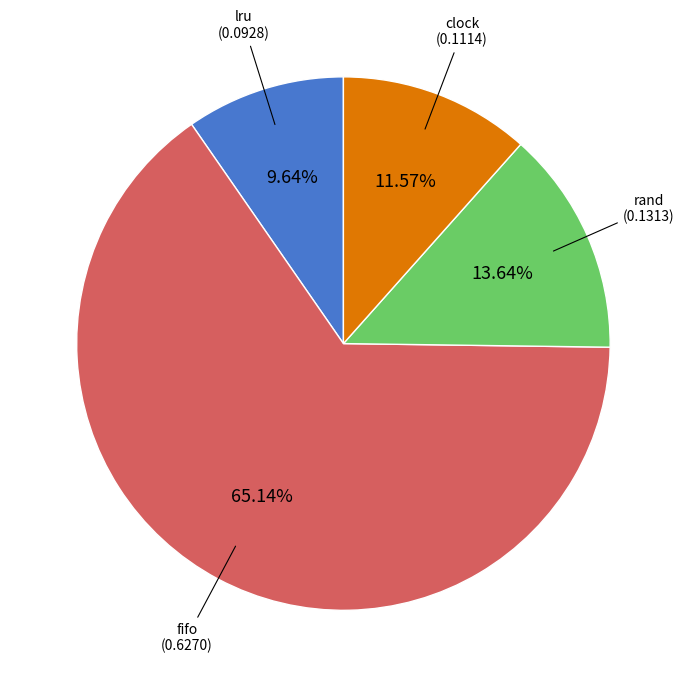

Is there any slice that represents more than half of the pie?

Yes